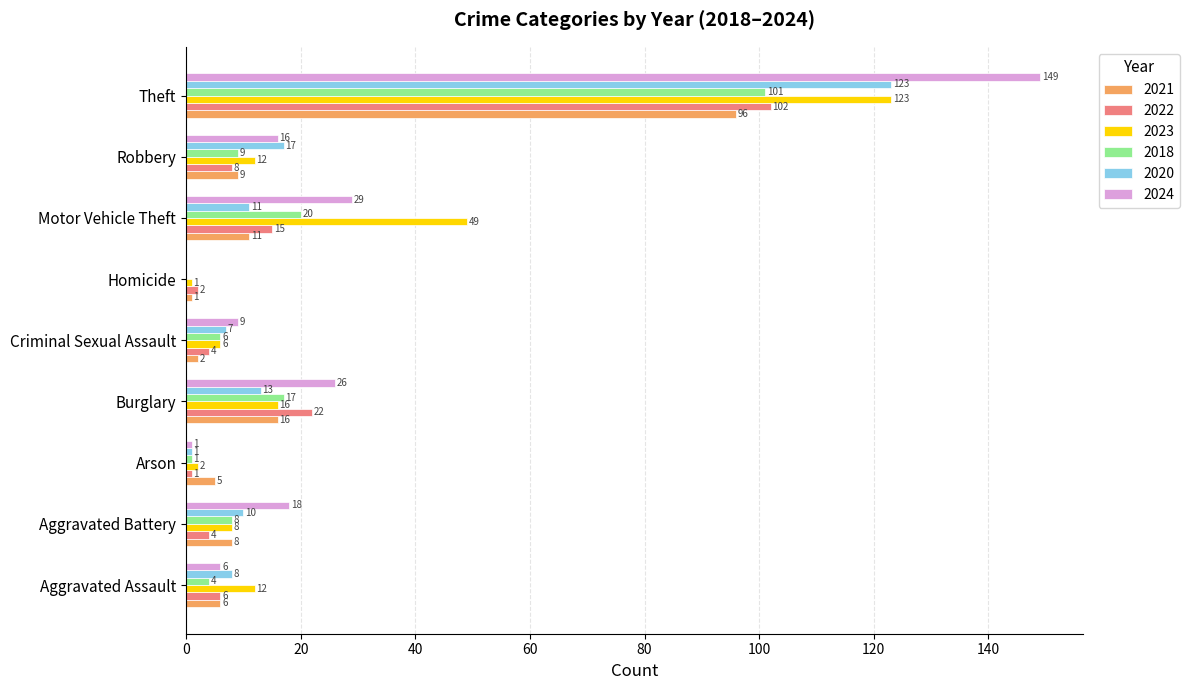

What is the spread (max minus min) of values at Criminal Sexual Assault?

7